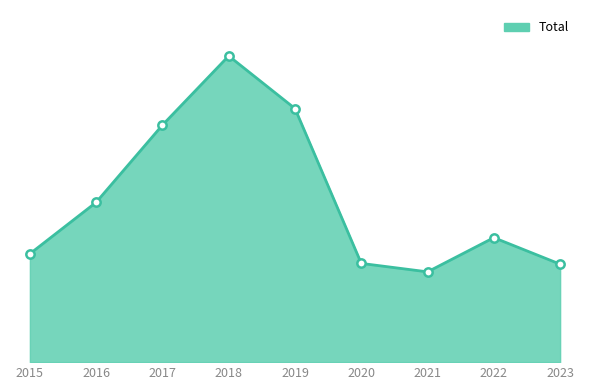

Reading left to right, transcribe all the data shown in this chart.

2015=282	2016=416	2017=617	2018=797	2019=660	2020=257	2021=235	2022=324	2023=255